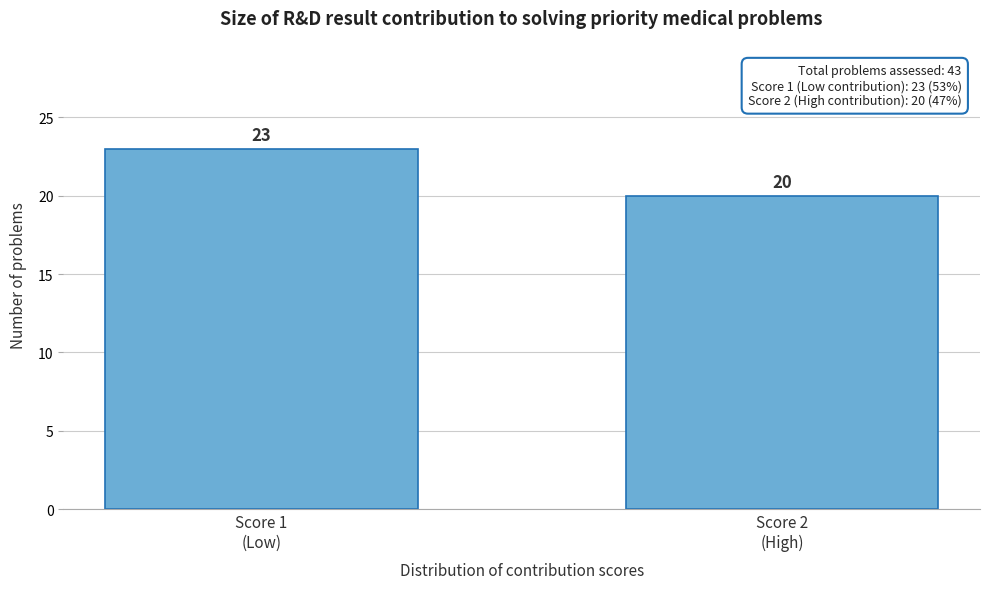

Reading left to right, extract all data points from this chart.

23	20